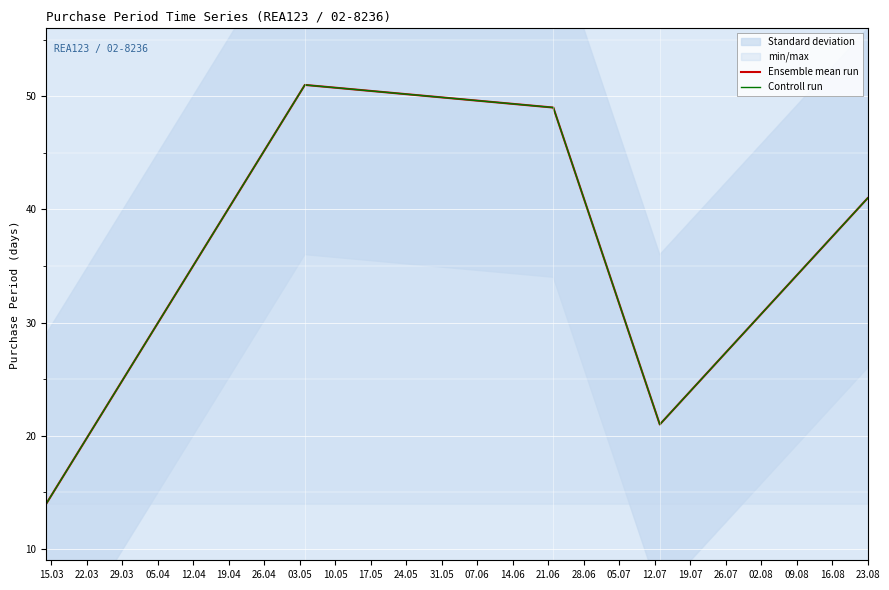

How many lines are shown in the chart?

2